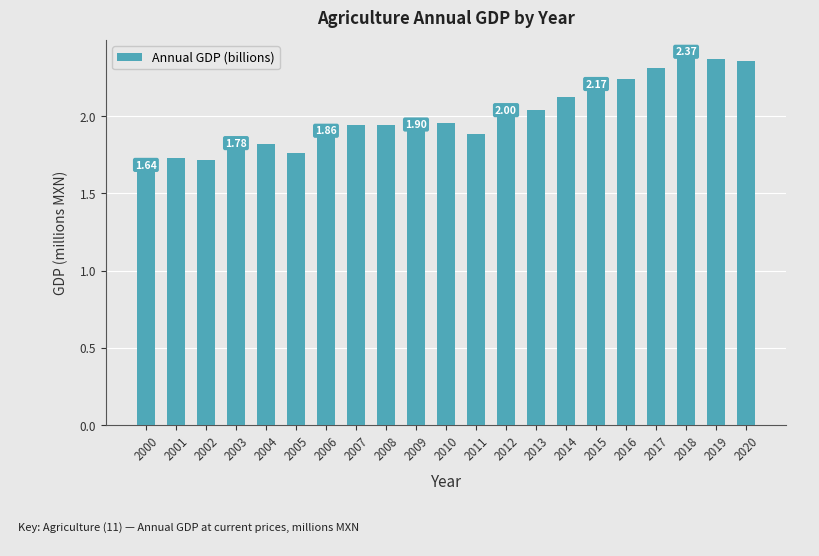

What is the difference between the maximum and second lowest values?

0.7